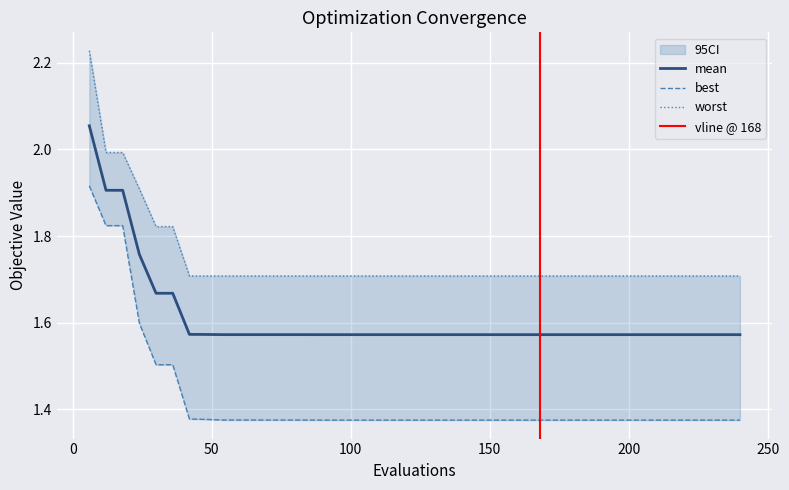

True or false: mean has more than 1 points higher than both neighbors.

False